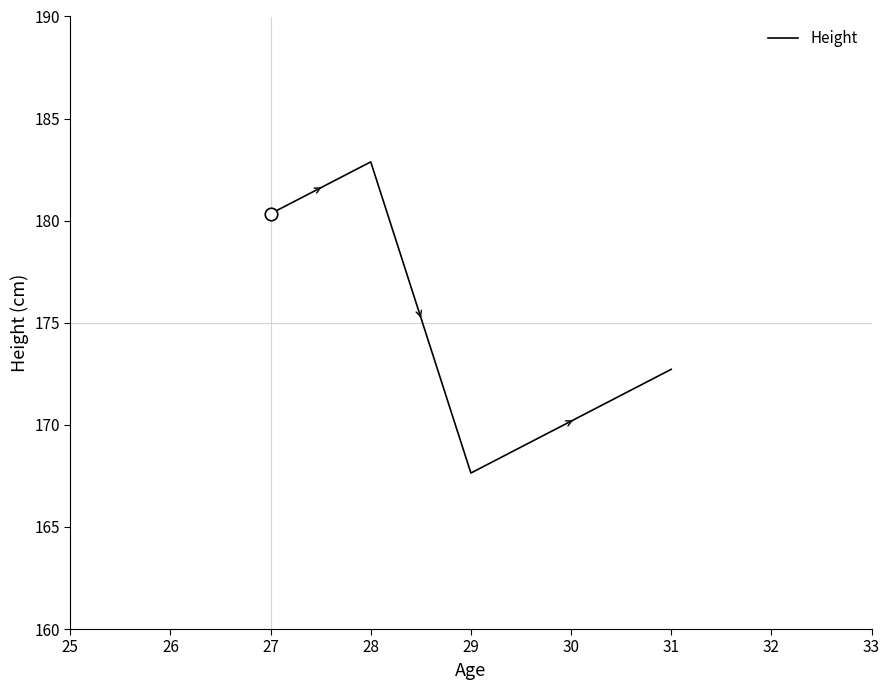

What is the smallest value displayed?

167.6